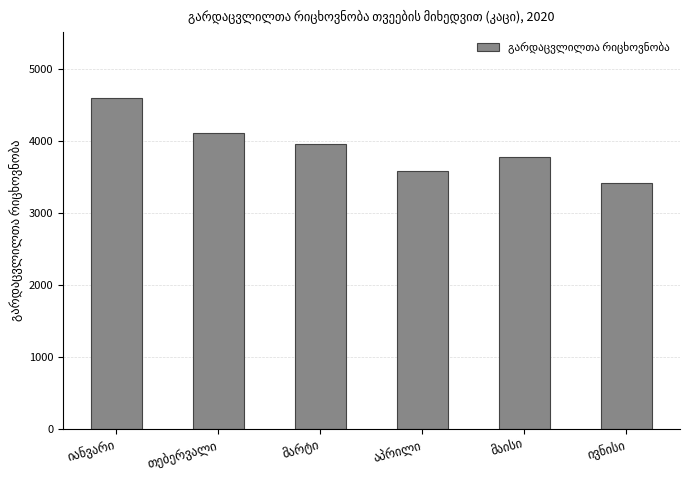

What is the smallest value displayed?

3418